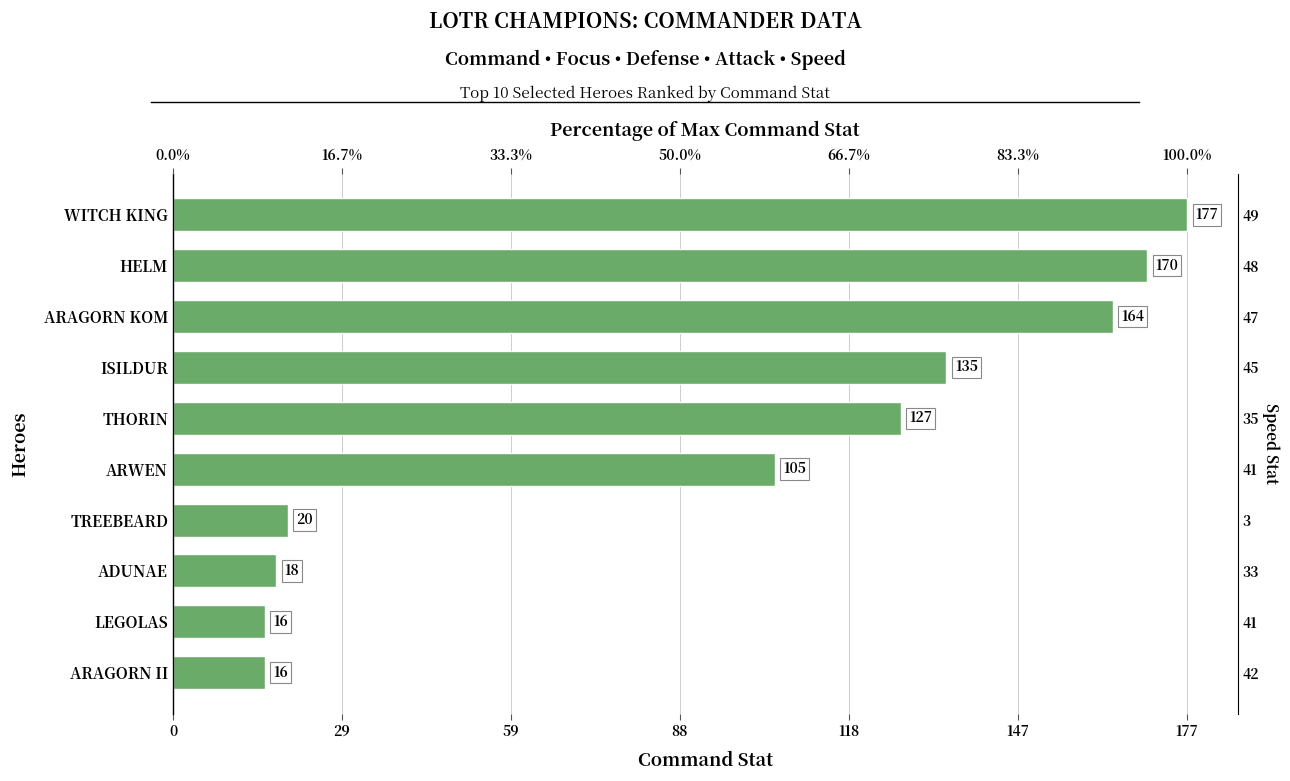

Count the number of data series in this chart.

1